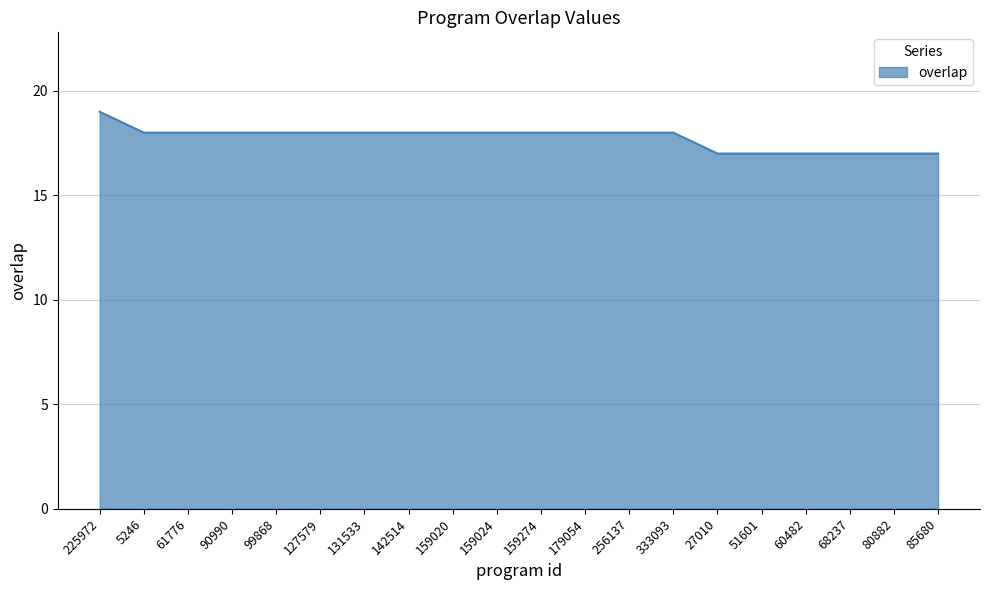

What position from the right is 51601?

5